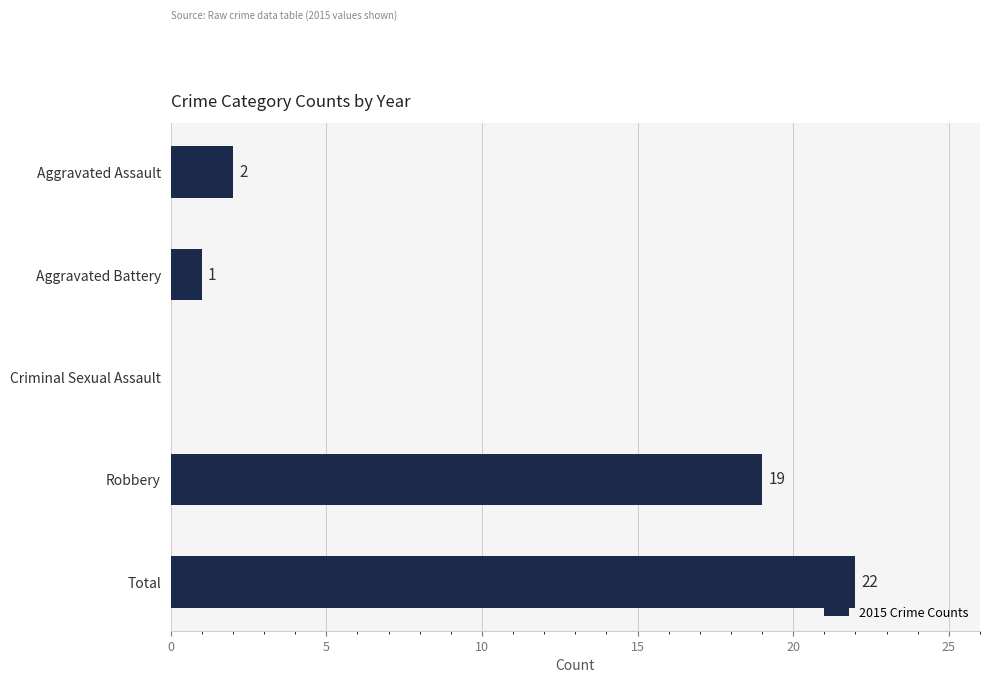

What is the maximum value shown in the chart?

22